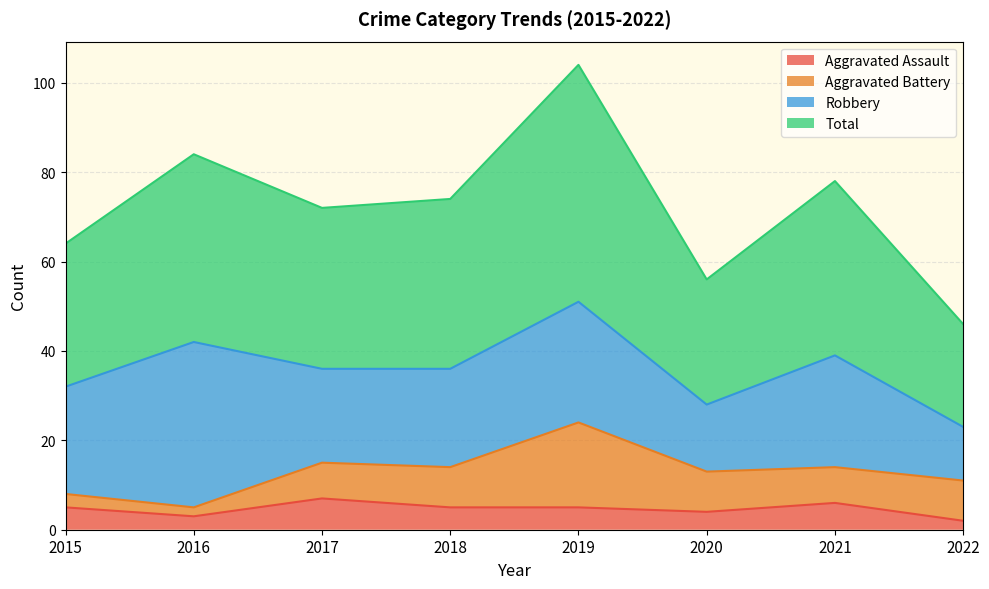

What is the minimum value for Total?

46